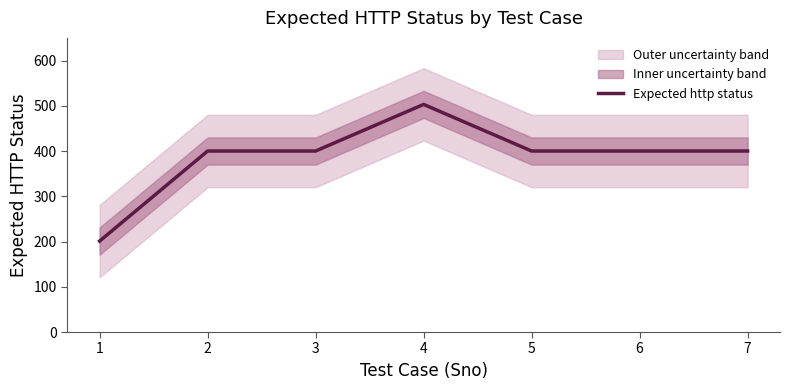

Rank the categories by value from highest to lowest.

4, 2, 3, 5, 6, 7, 1